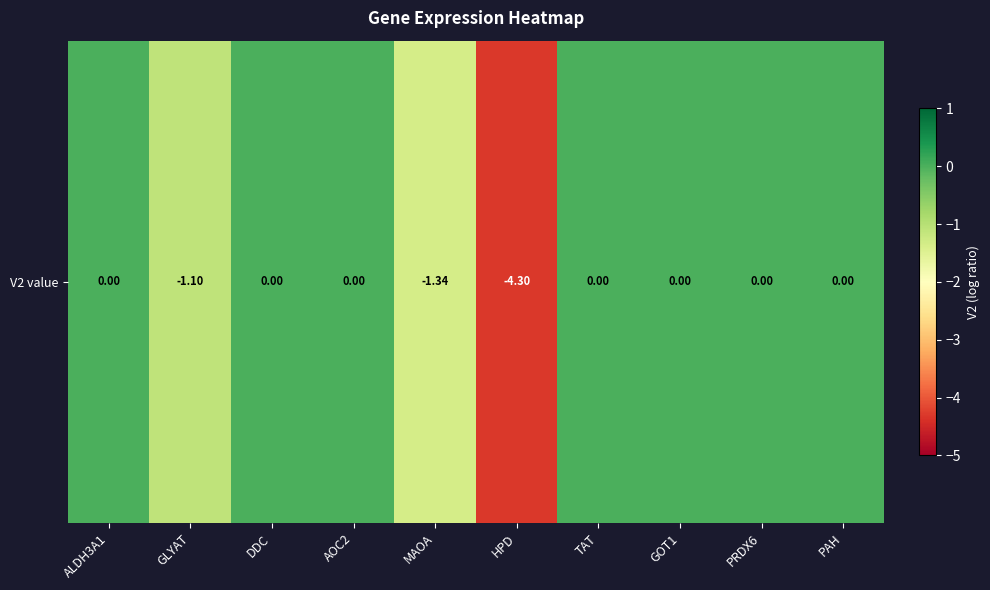

At which category does the chart reach its peak across all series?

ALDH3A1